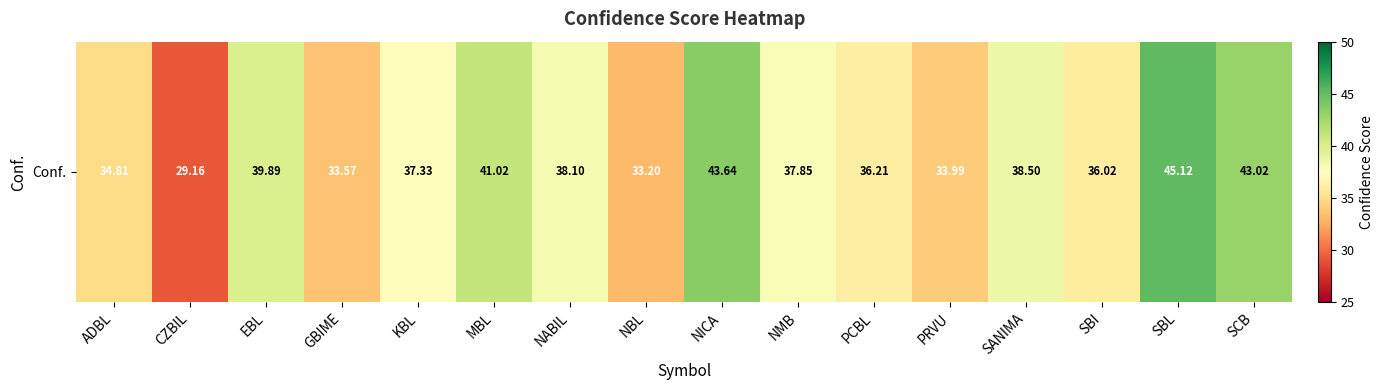

Which category has the highest value across all series?

SBL